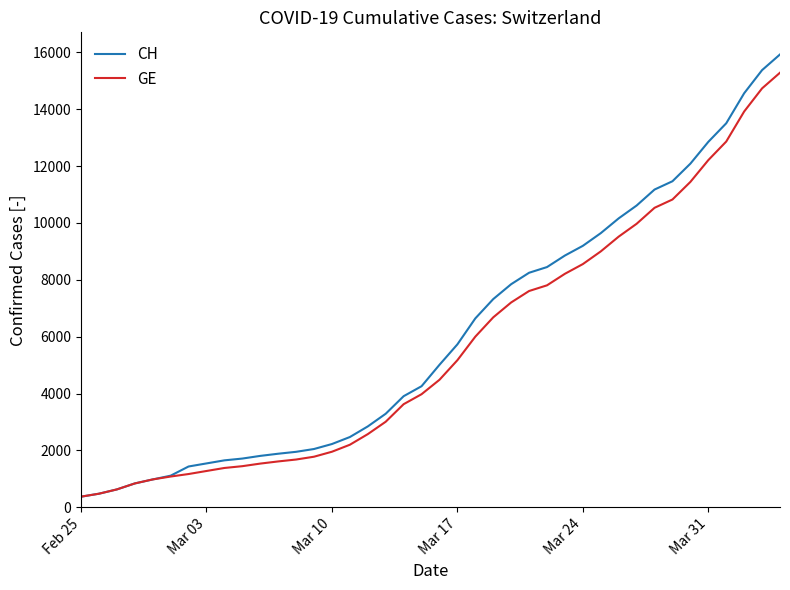

At which label does CH first exceed 5012?

Mar 17